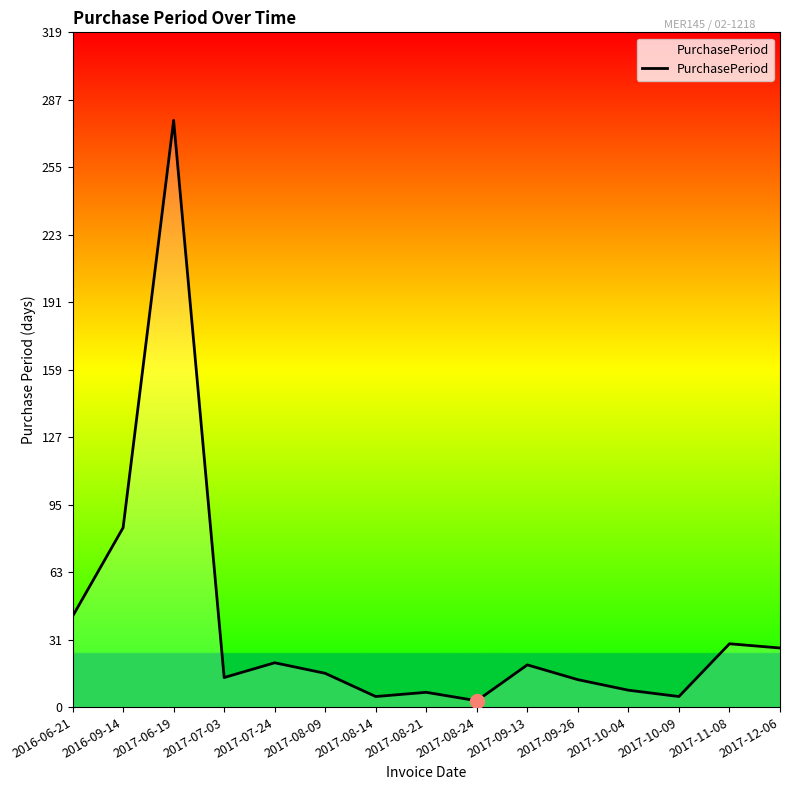

Between 2016-09-14 and 2017-12-06, which is larger?

2016-09-14